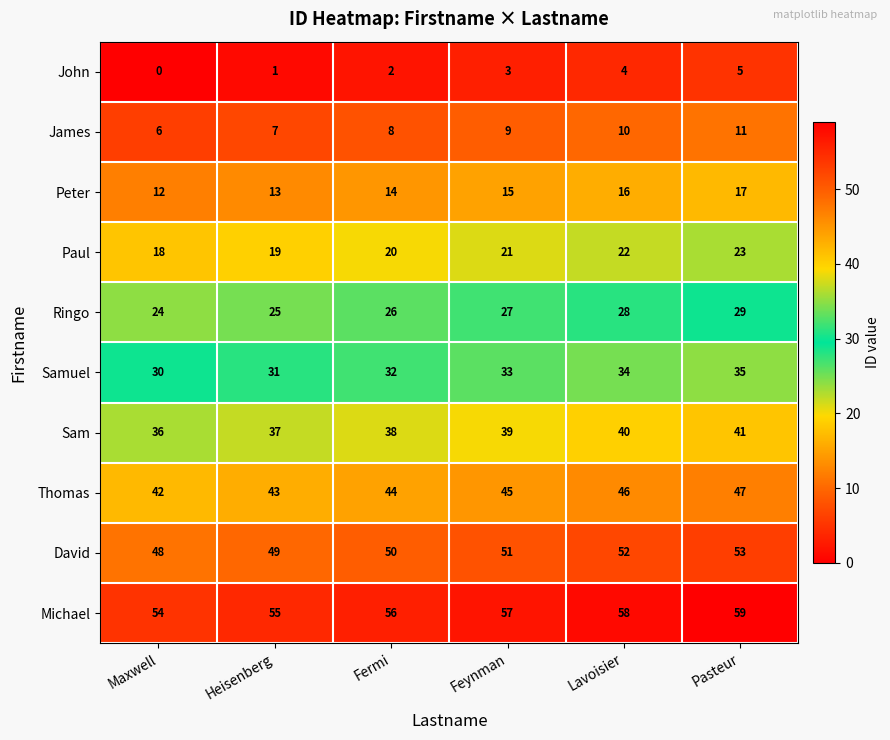

How many series are shown in this chart?

10